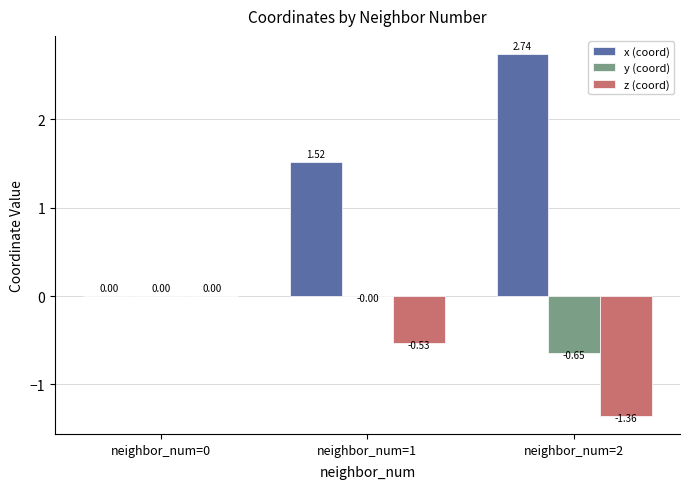

Count the x (coord) values in the range 0 to 2.

2